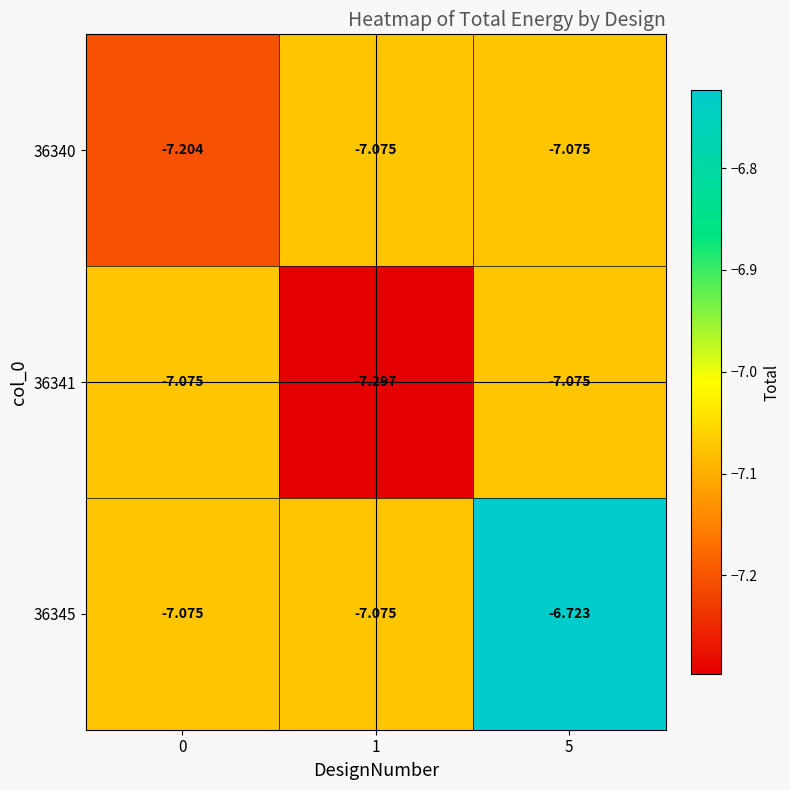

Which has a higher value, 0 or 5?

5